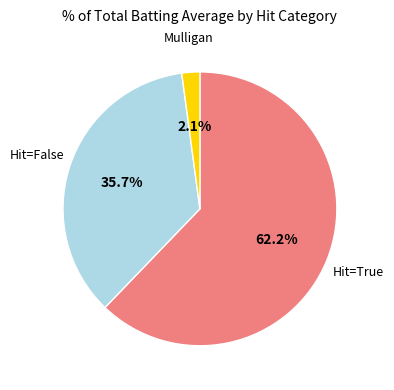

To the nearest percent, what is the difference between the largest and smallest slice percentages?

60%